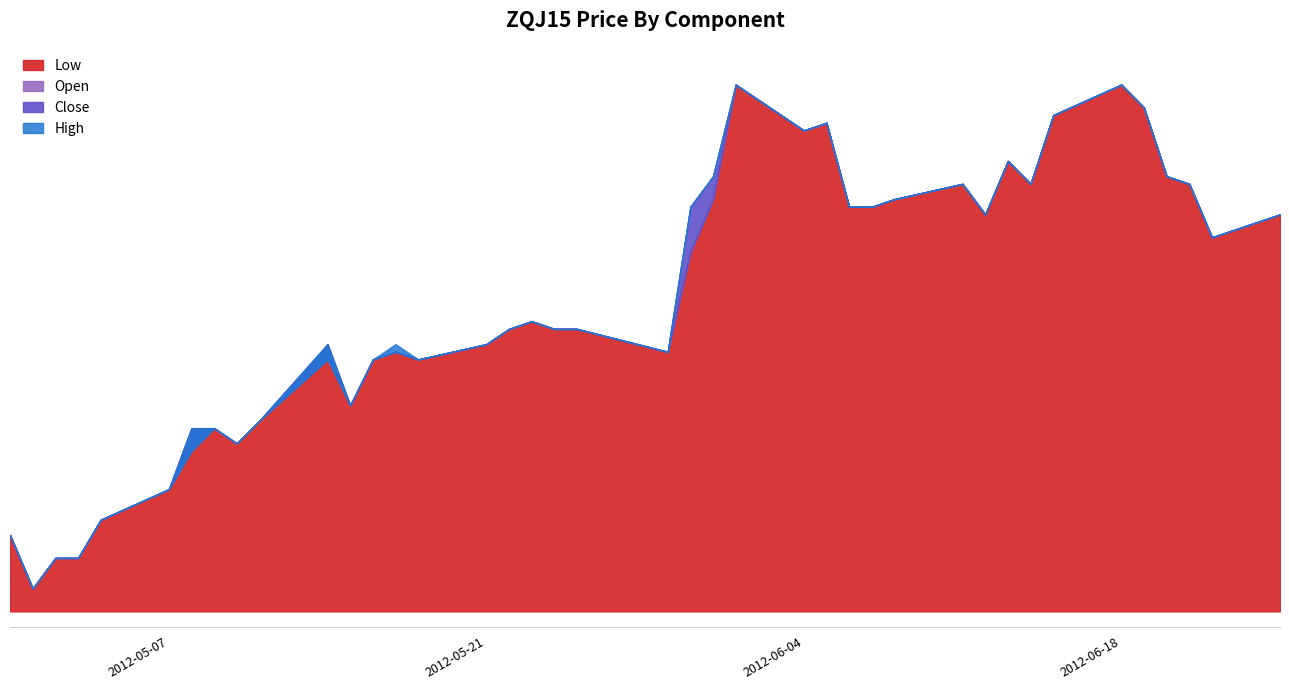

True or false: Close and High cross at least once.

False